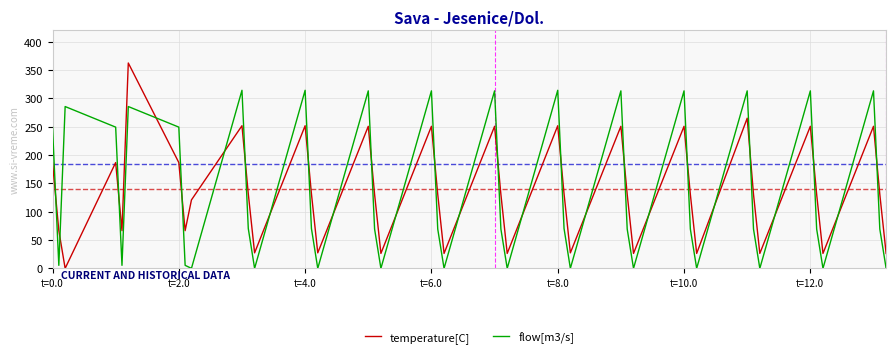

True or false: temperature[C] has more than 2 points higher than both neighbors.

True